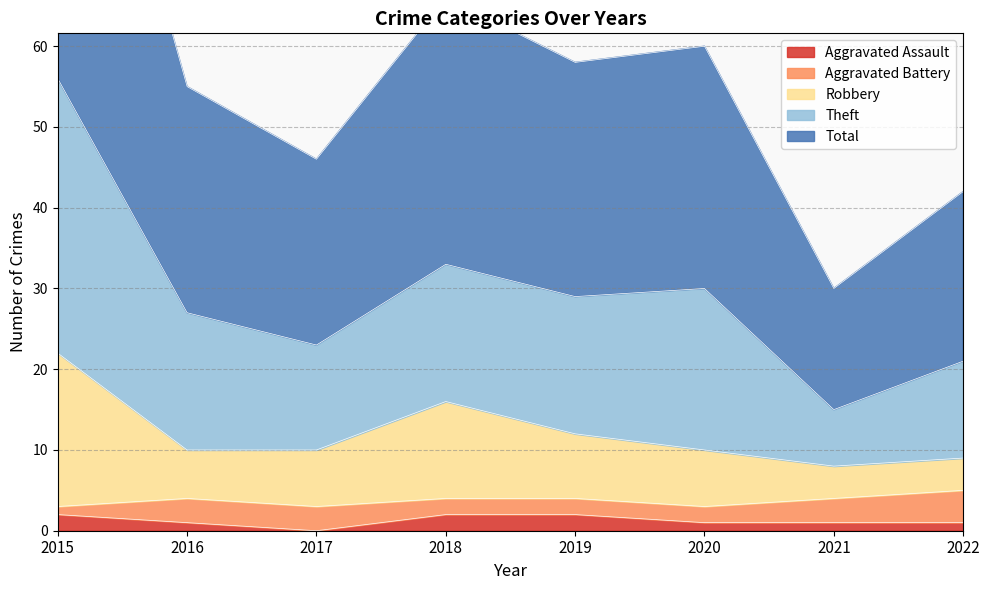

The Aggravated Assault series shows 1 at 2021. True or false?

True